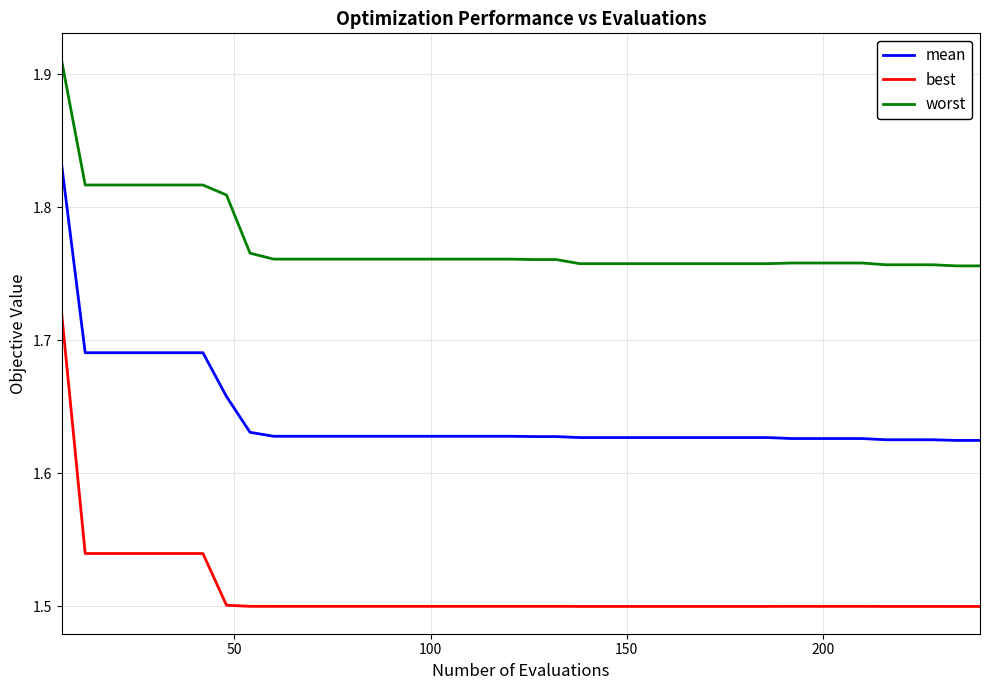

How many lines are shown in the chart?

3